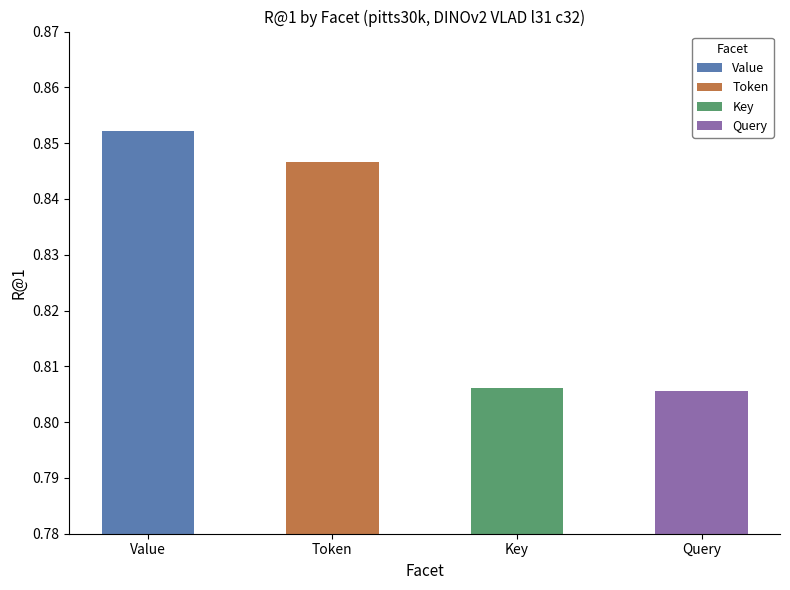

The value at Query is 1.3. True or false?

False